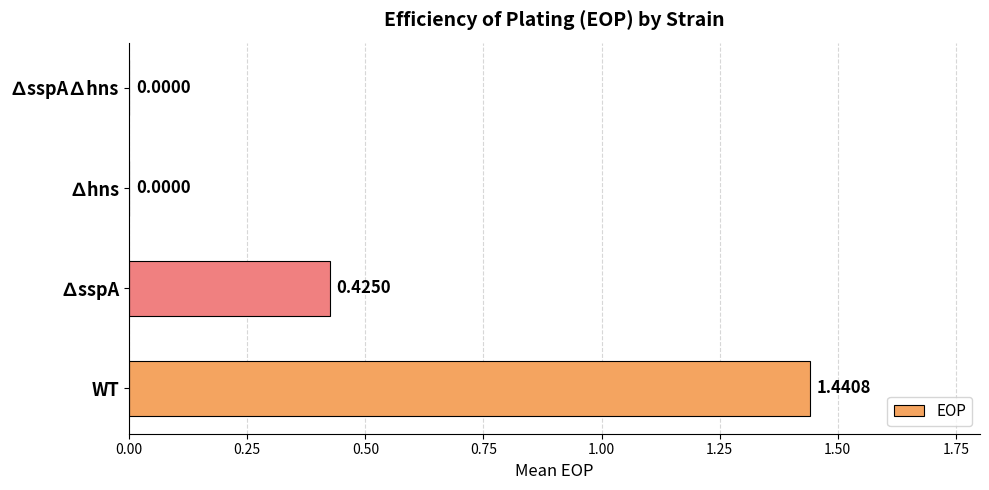

Are the bars horizontal?

Yes